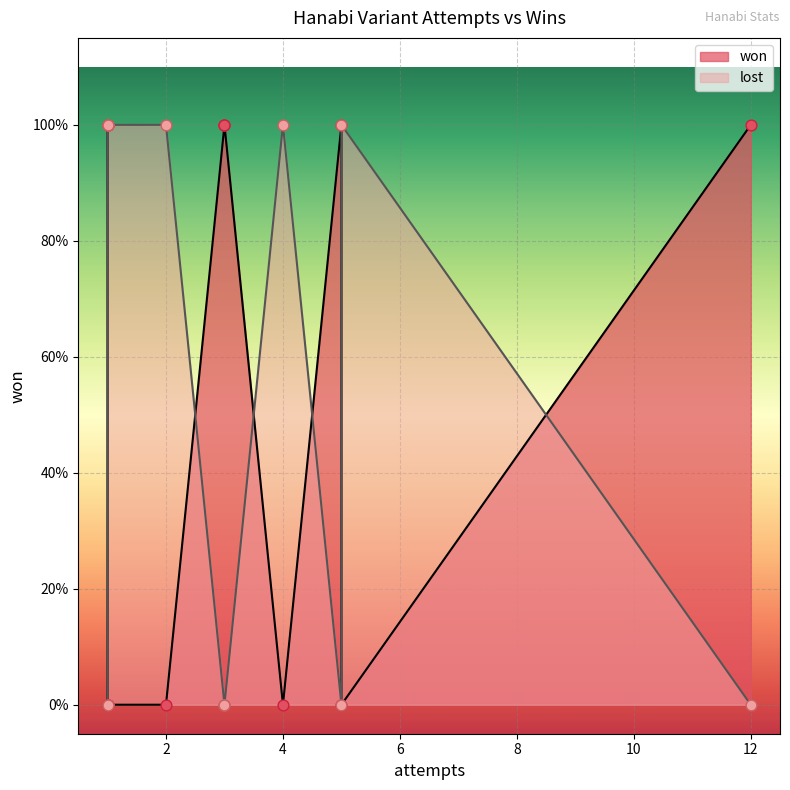

Which series reaches the minimum Y coordinate?

won